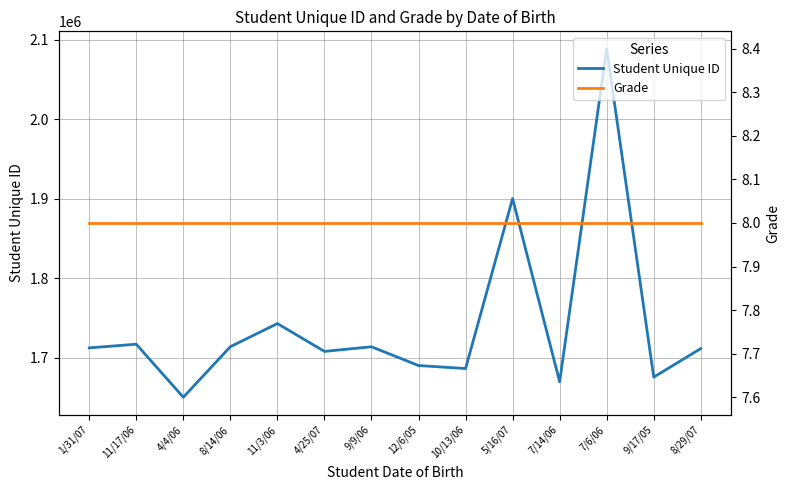

At which category is the sum across all series the highest?

7/6/06